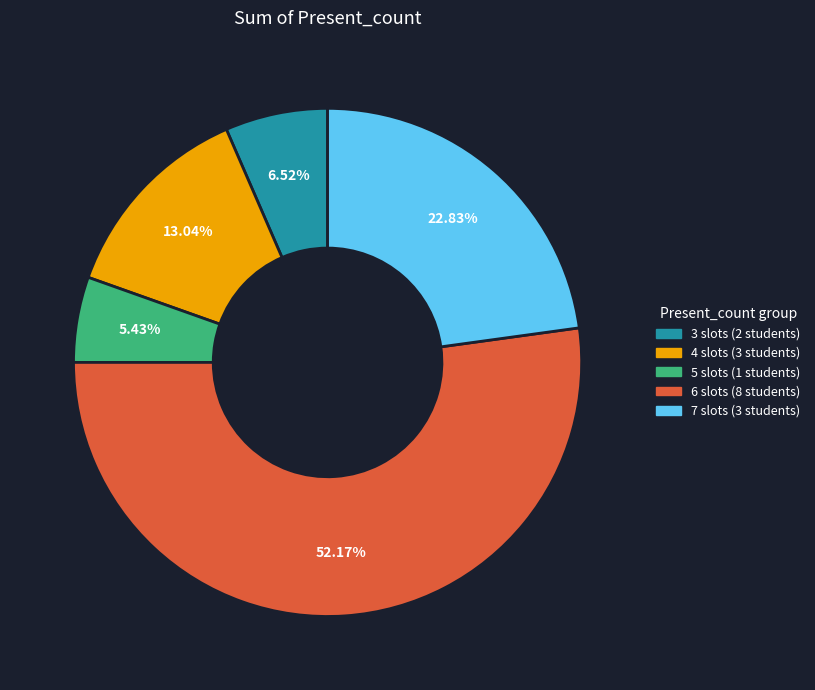

Does any single category account for the majority?

Yes